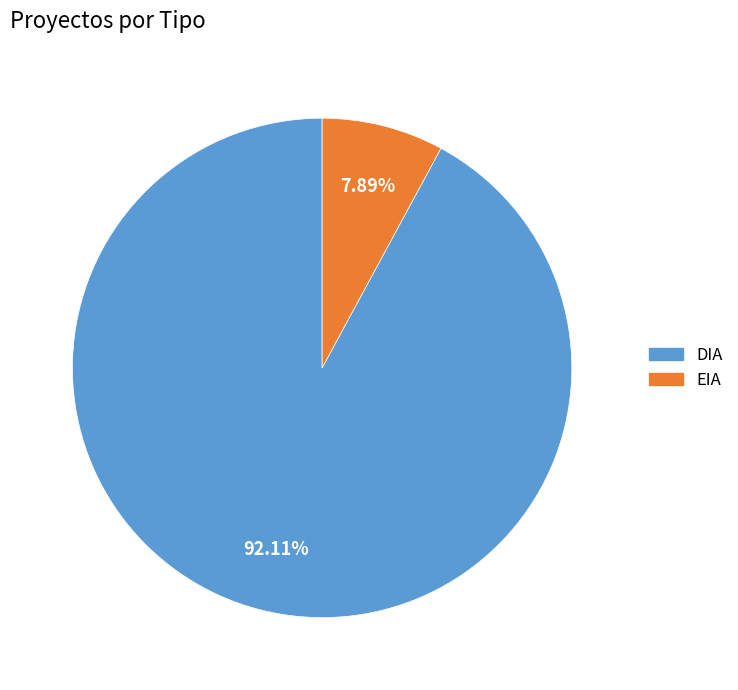

What is the smallest slice in the pie chart?

EIA